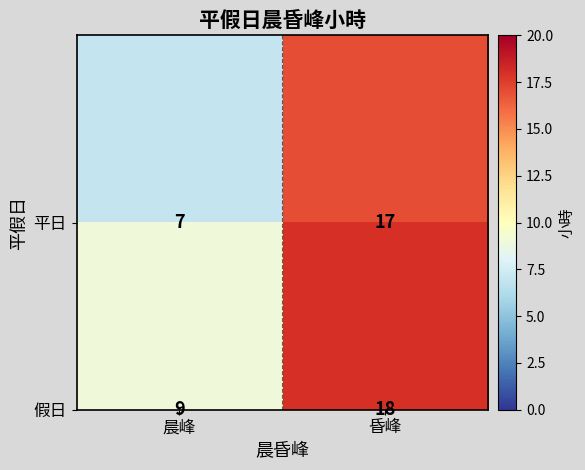

Which category has the highest value across all series?

昏峰